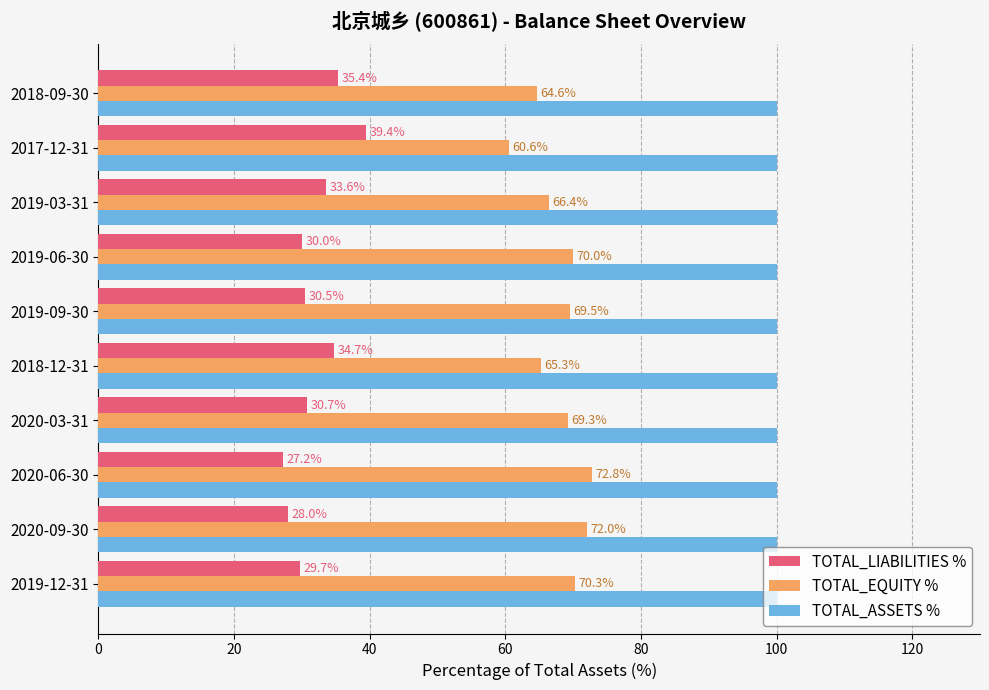

How many distinct data groups are displayed?

3